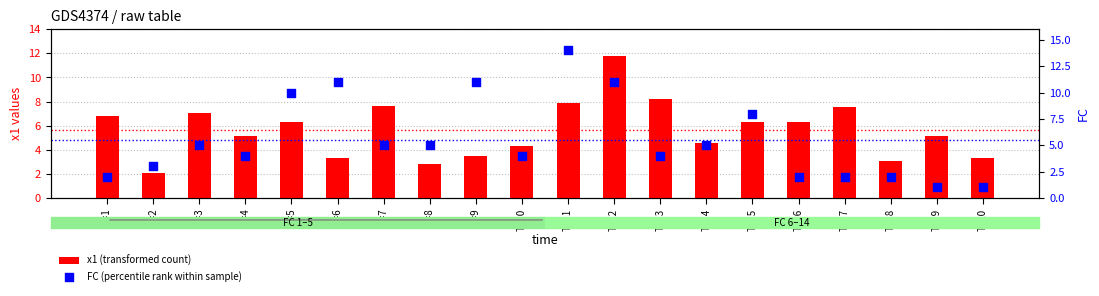

Which series contains the lowest Y value?

FC (percentile rank within sample)